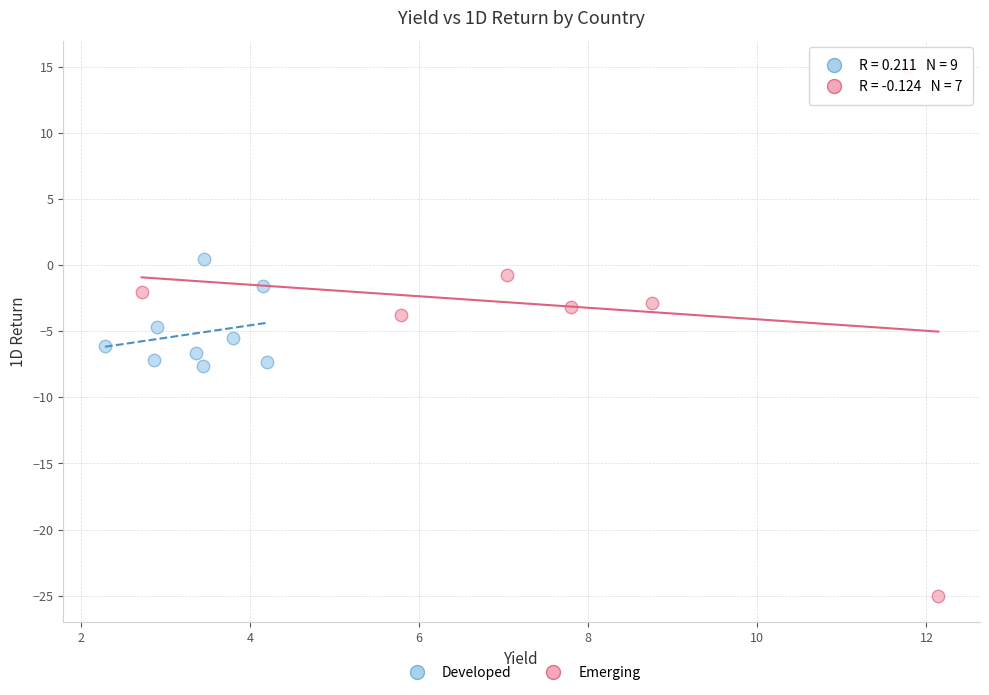

Which series has the largest Y range (max minus min)?

Emerging